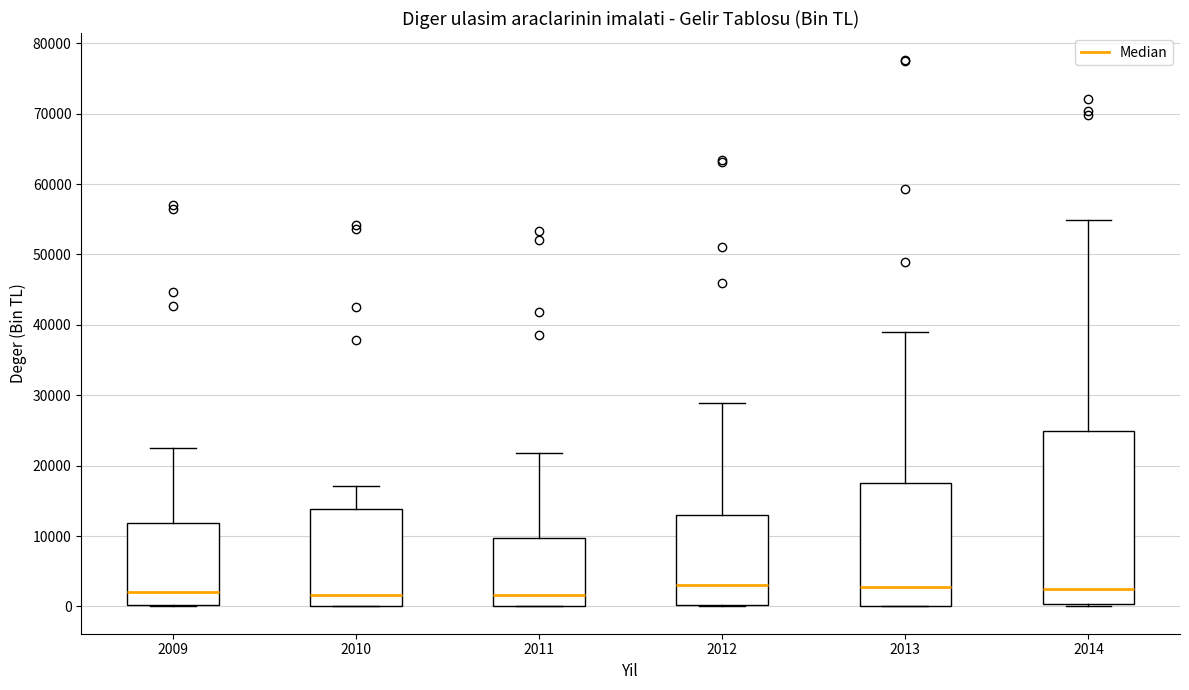

Where is the lower edge of the box at x = 2014 on the y-axis? The values are not printed on the chart, so give them approximately, as read against the axis.

0